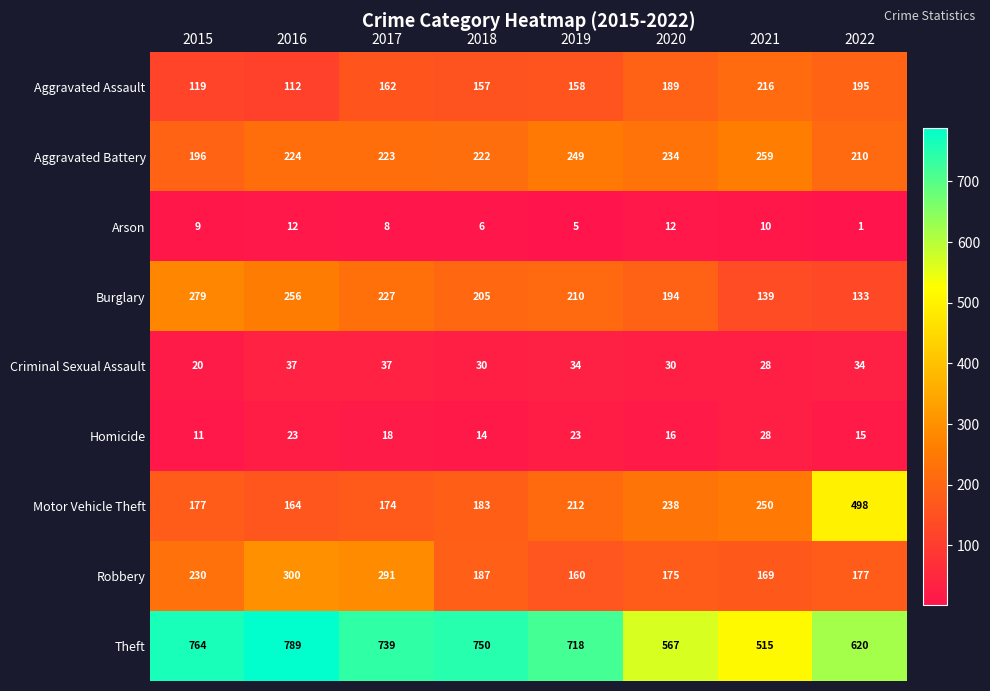

The Motor Vehicle Theft series shows 498 at 2022. True or false?

True